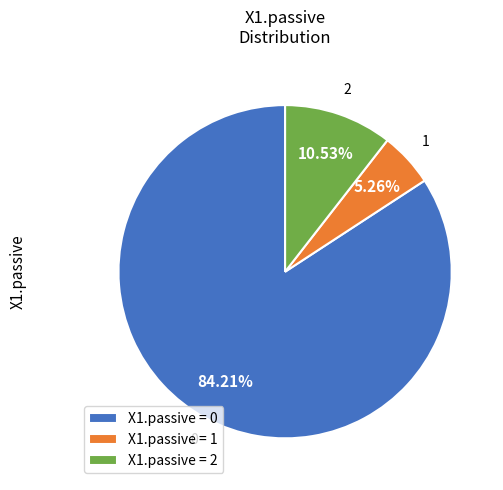

What percentage is the X1.passive = 2 slice, to the nearest percent?

11%